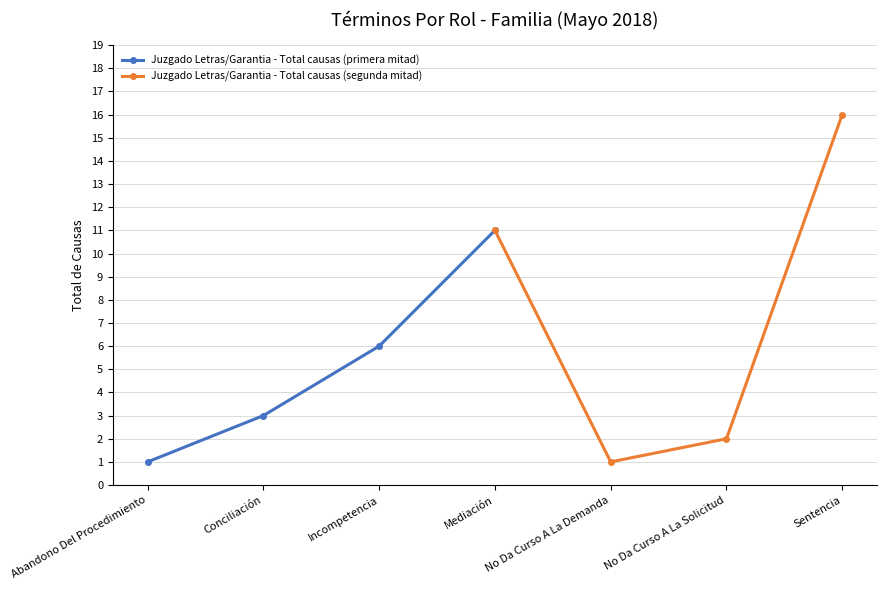

What is the sum of all Juzgado Letras/Garantia - Total causas (segunda mitad) values?

30